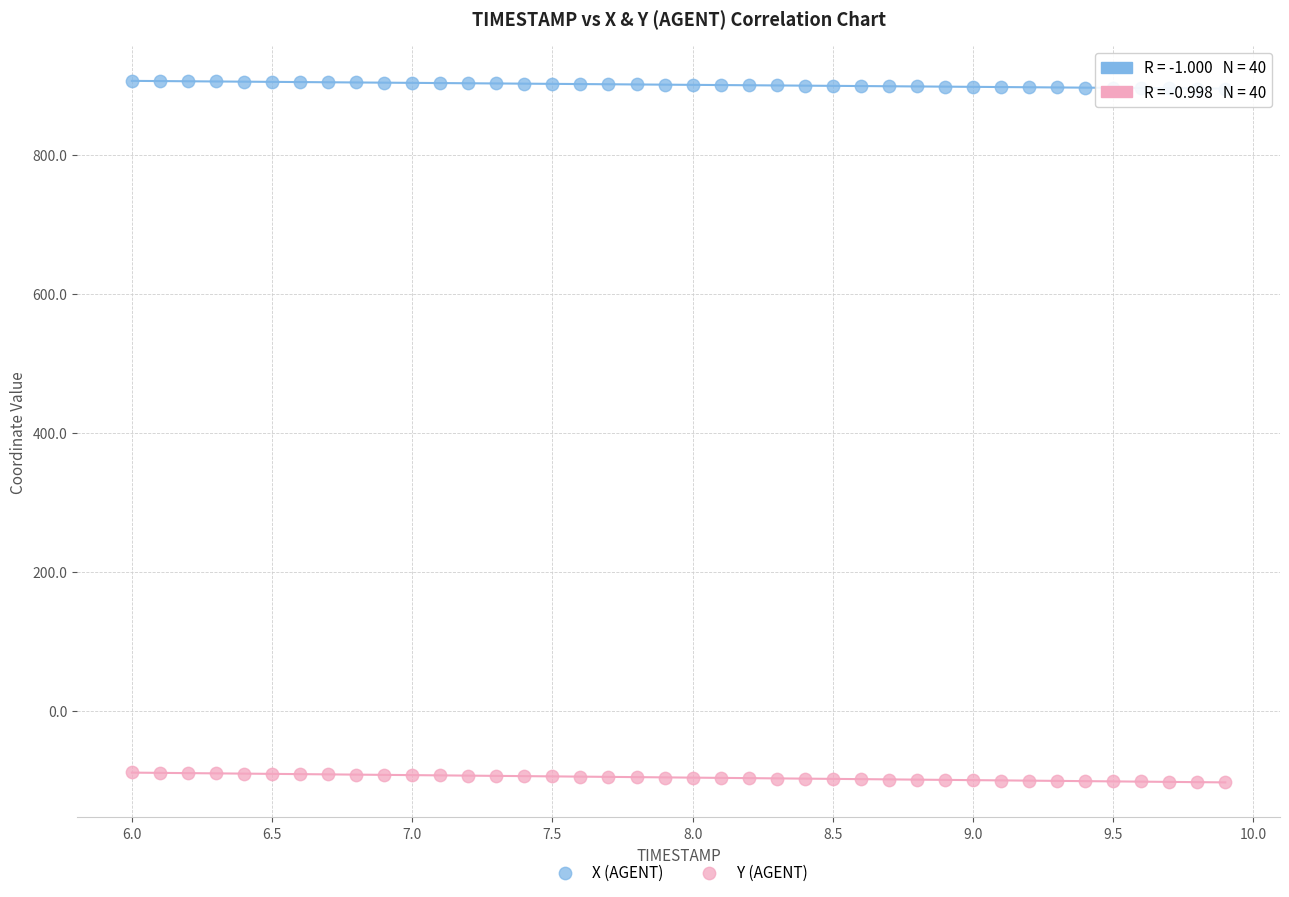

Which series reaches the maximum Y coordinate?

X (AGENT)